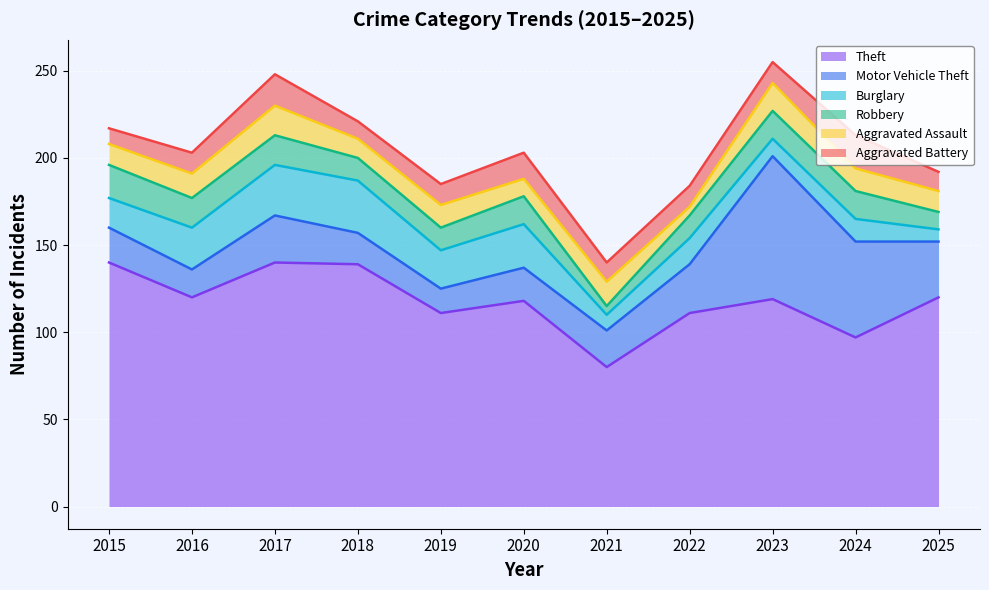

Does the chart display data point markers on the line(s)?

No